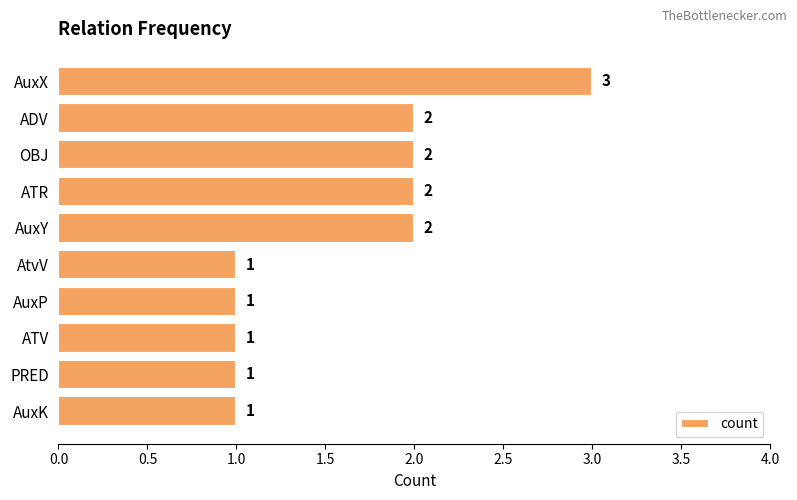

What is the difference between the second highest and minimum values?

1